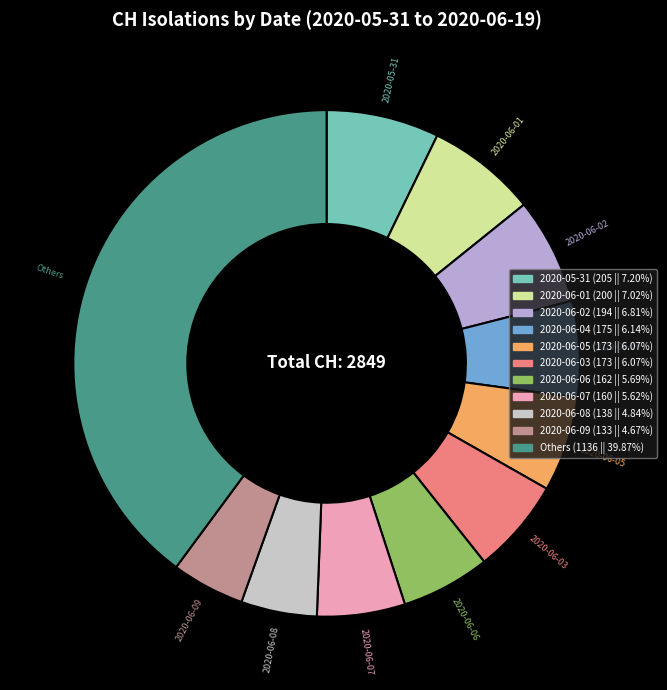

How many segments does this pie chart have?

11